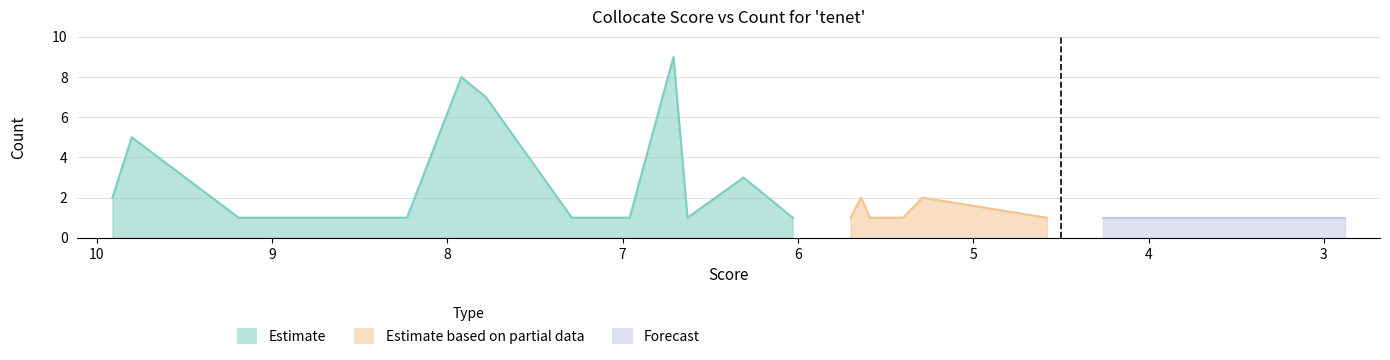

What is the maximum value shown in the chart?

9